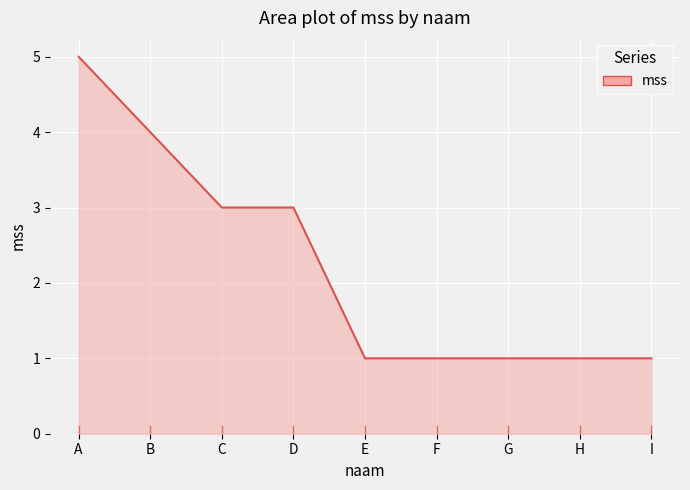

How many values are between 1 and 3?

7